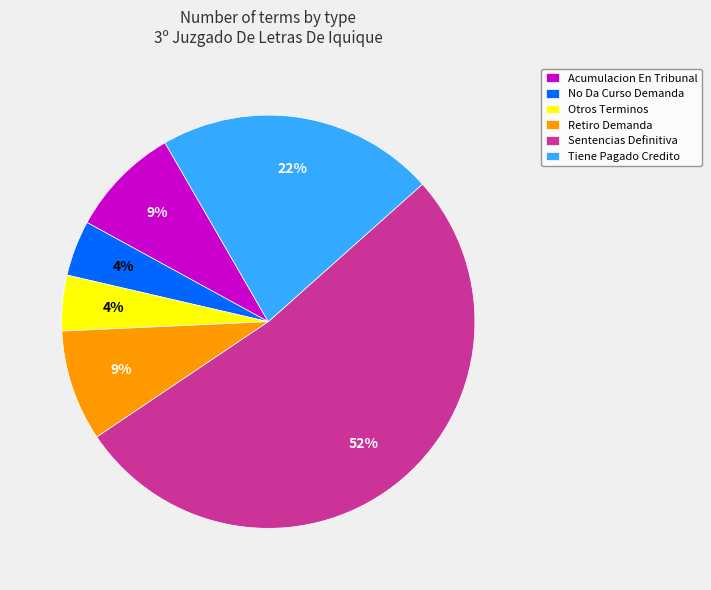

Which has a higher value, Tiene Pagado Credito or Otros Terminos?

Tiene Pagado Credito